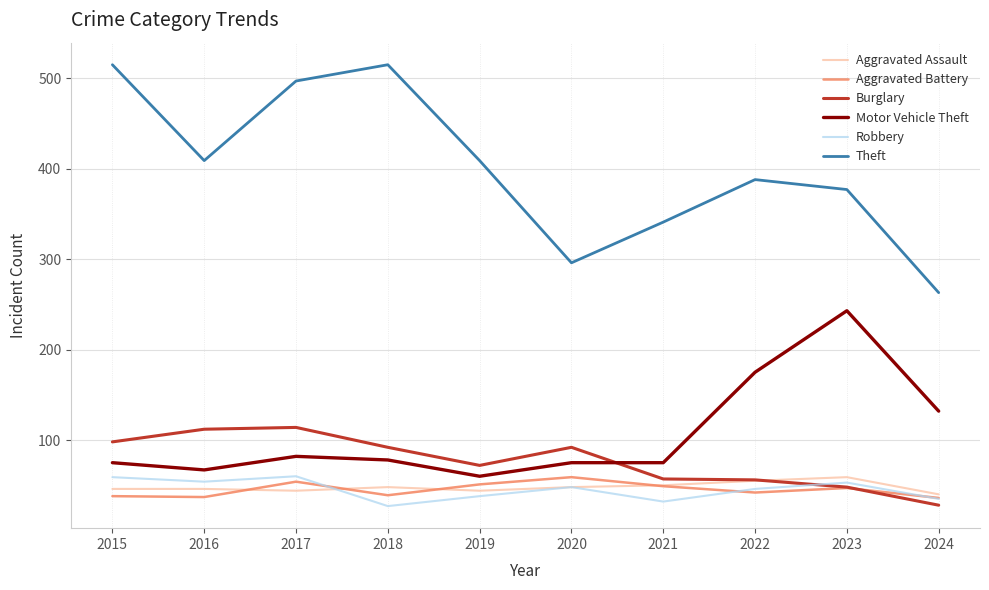

Rank the series at 2016 from highest to lowest value.

Theft, Burglary, Motor Vehicle Theft, Robbery, Aggravated Assault, Aggravated Battery